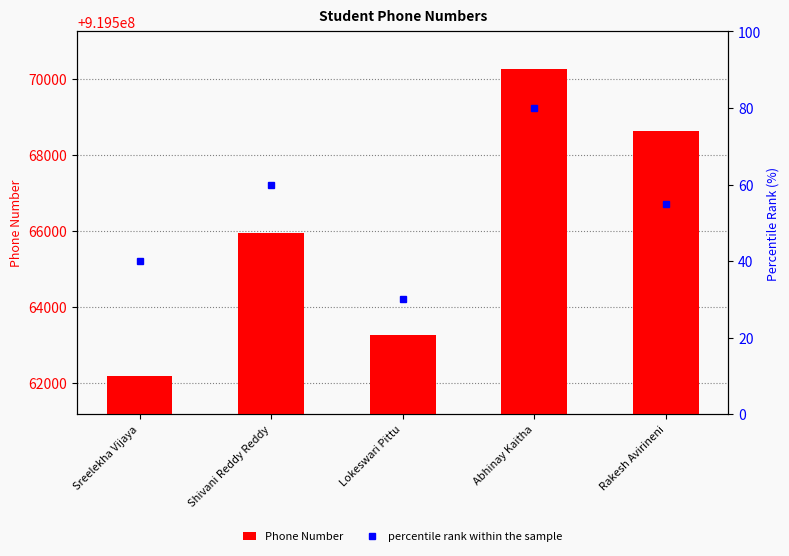

The value of percentile rank within the sample at Rakesh Avirineni is 22. True or false?

False